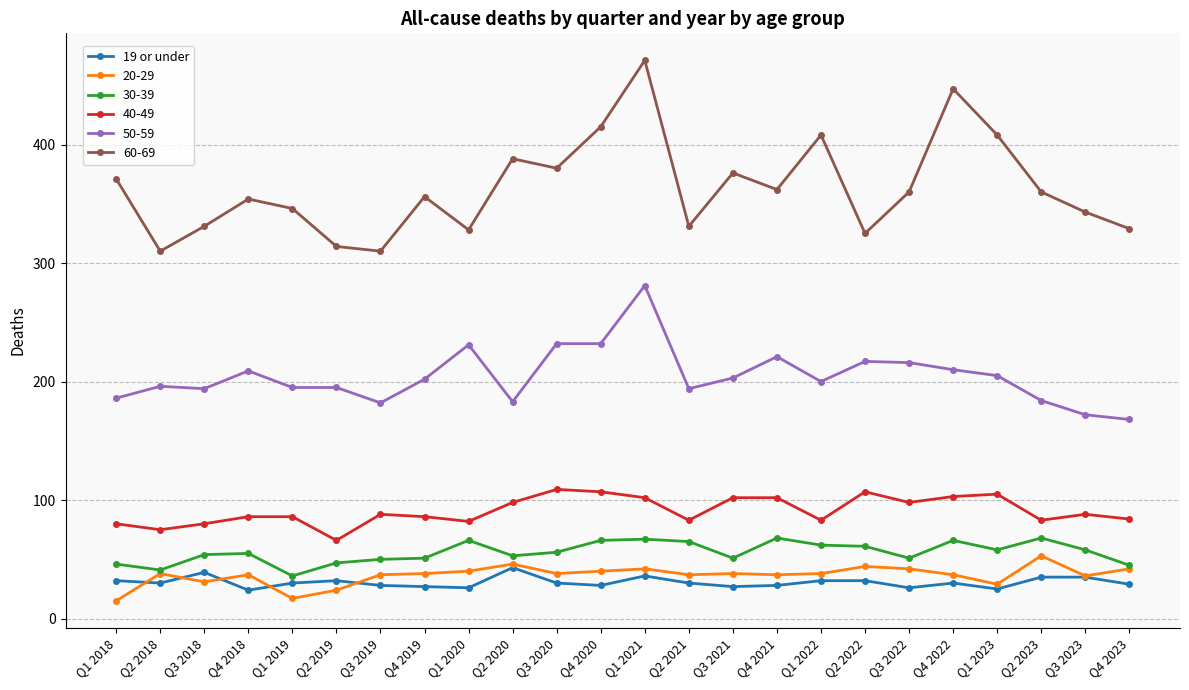

What is the minimum value shown in the chart?

15